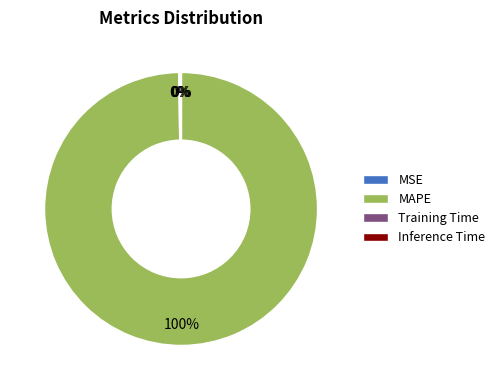

Is MAPE the majority of the pie?

Yes